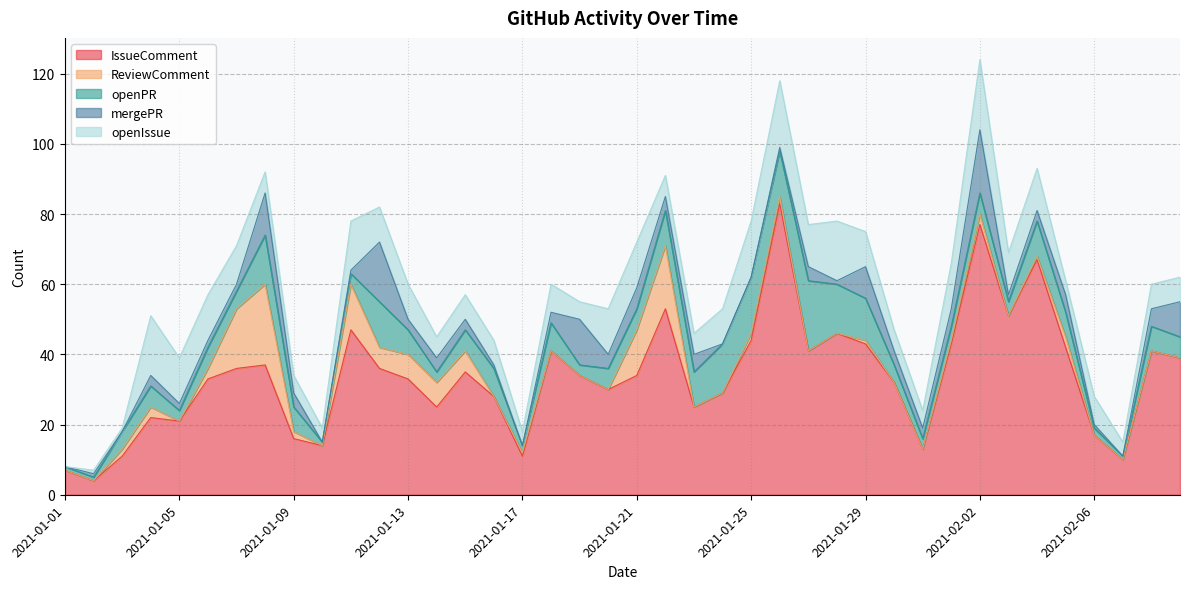

Between 2021-02-07 and 2021-01-12, which is larger?

2021-01-12